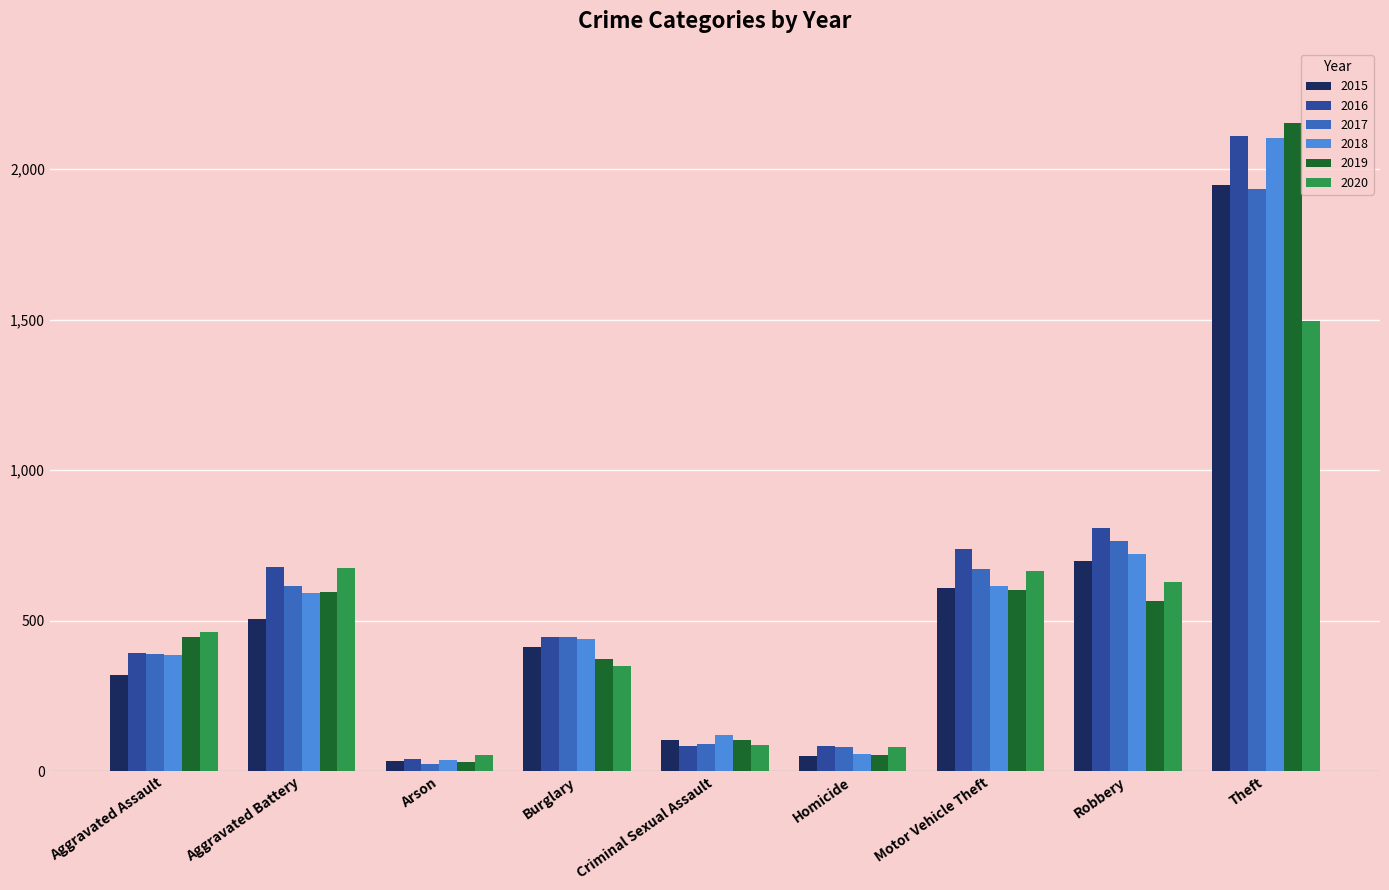

Which series has the largest range (max minus min)?

2019